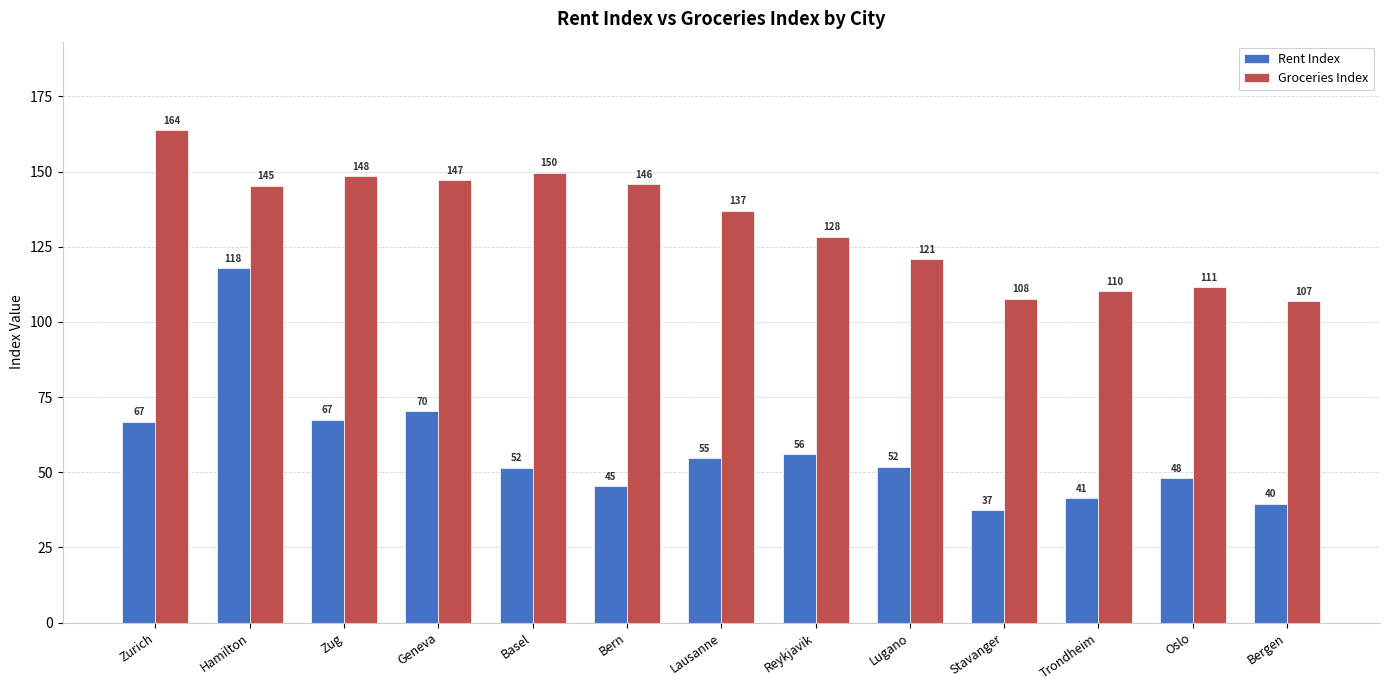

What is the difference between the Groceries Index values at Oslo and Trondheim?

1.4